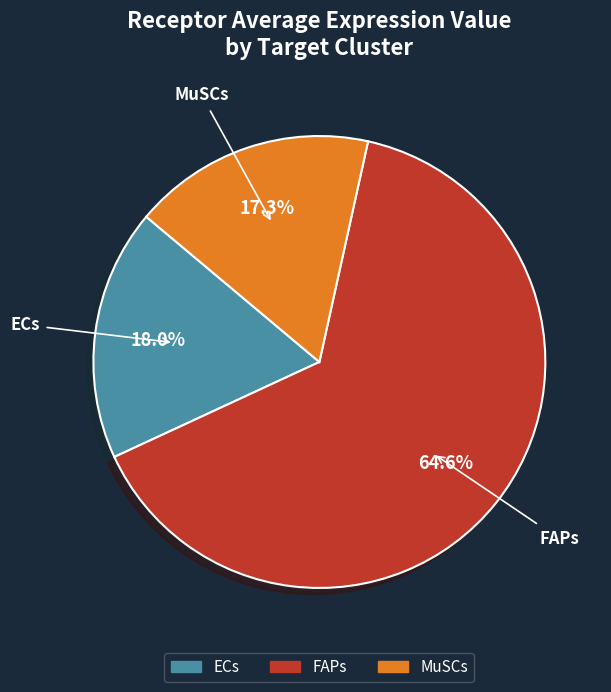

Does any single category account for the majority?

Yes